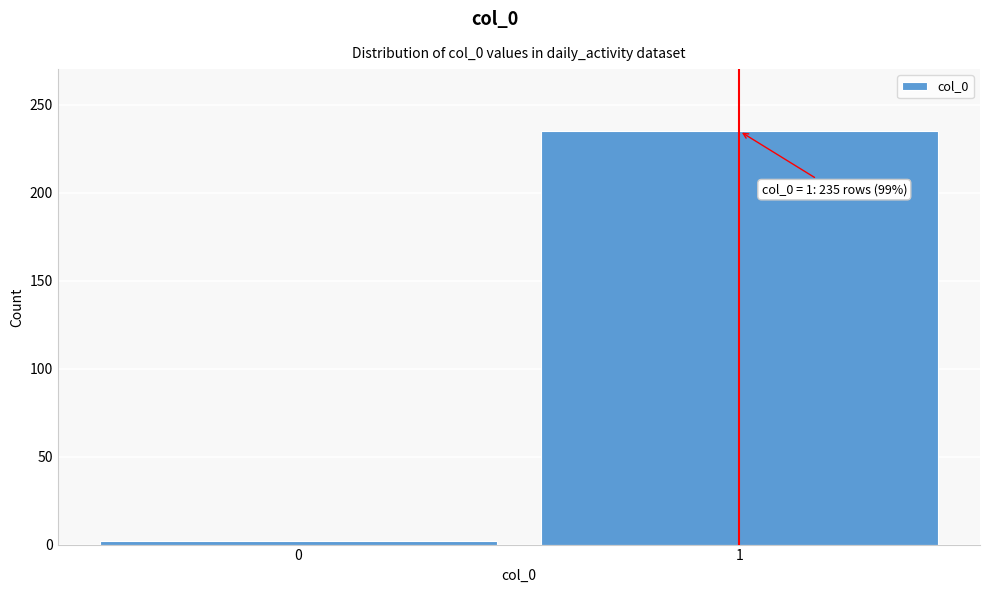

Reading left to right, extract all data points from this chart.

2	235